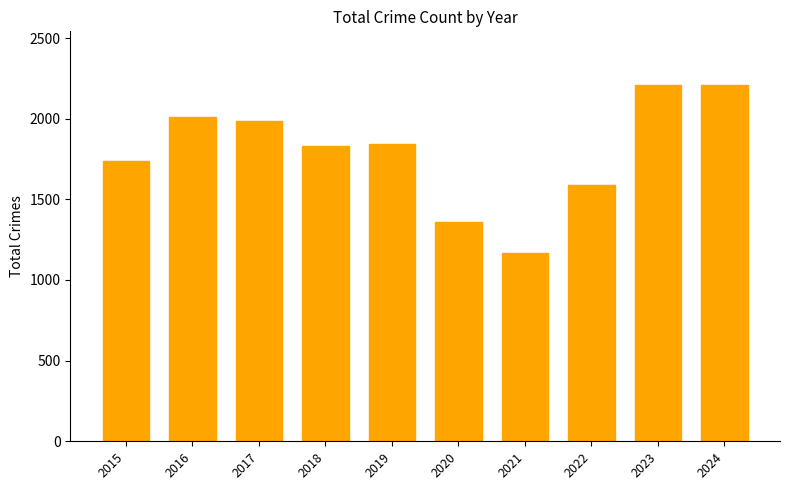

Approximately how many times larger is the value at 2024 compared to 2015?

1.3